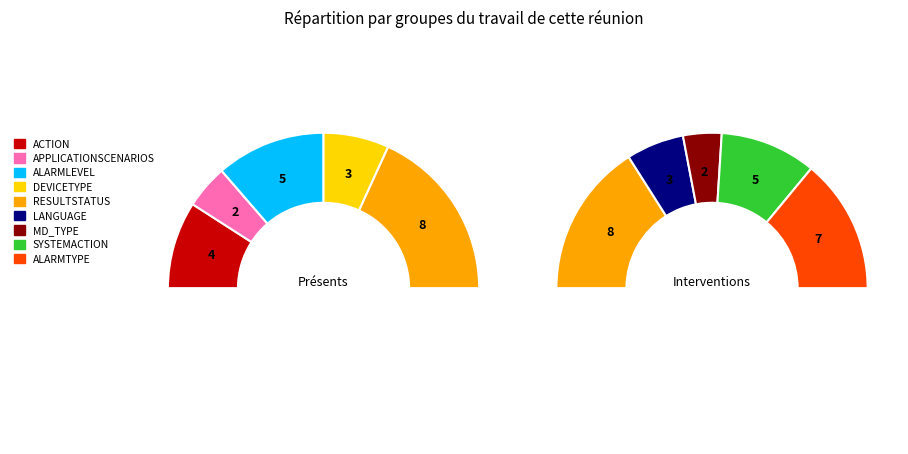

Does SYSTEMACTION account for over 50% of the chart?

No